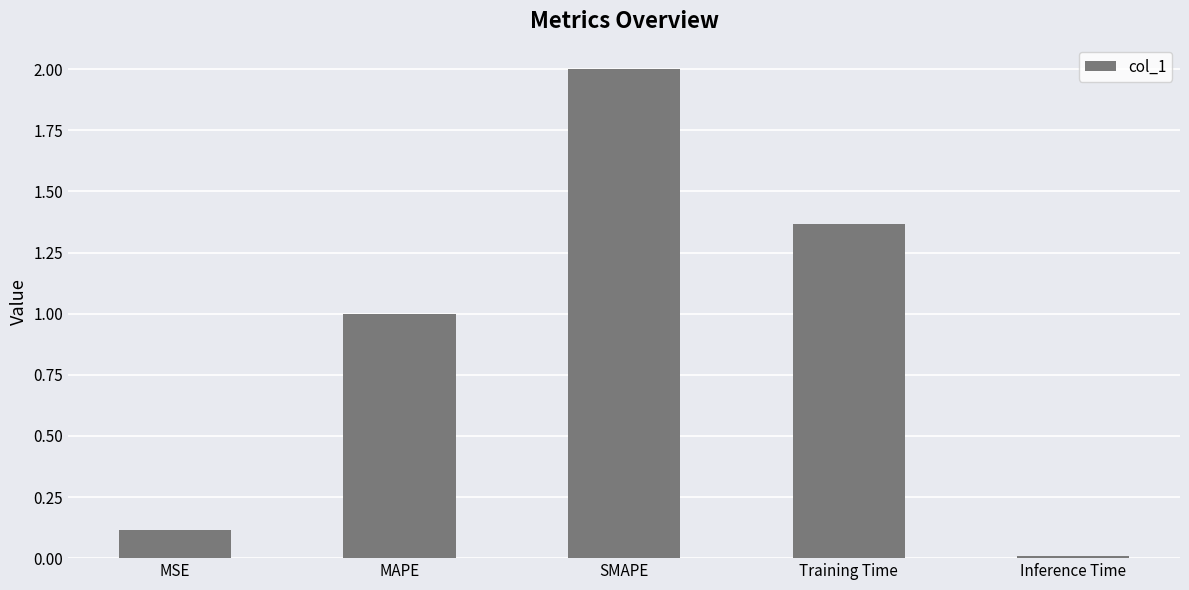

How many series are shown in this chart?

1